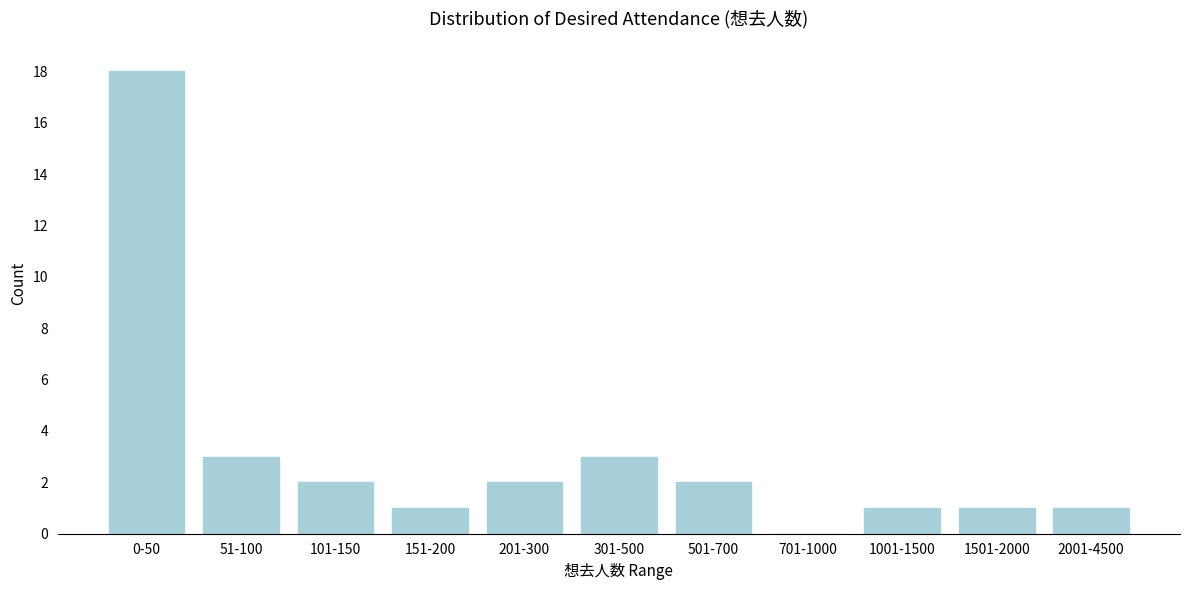

Reading right to left, what are all the values shown in this chart?

2001-4500=1	1501-2000=1	1001-1500=1	701-1000=0	501-700=2	301-500=3	201-300=2	151-200=1	101-150=2	51-100=3	0-50=18